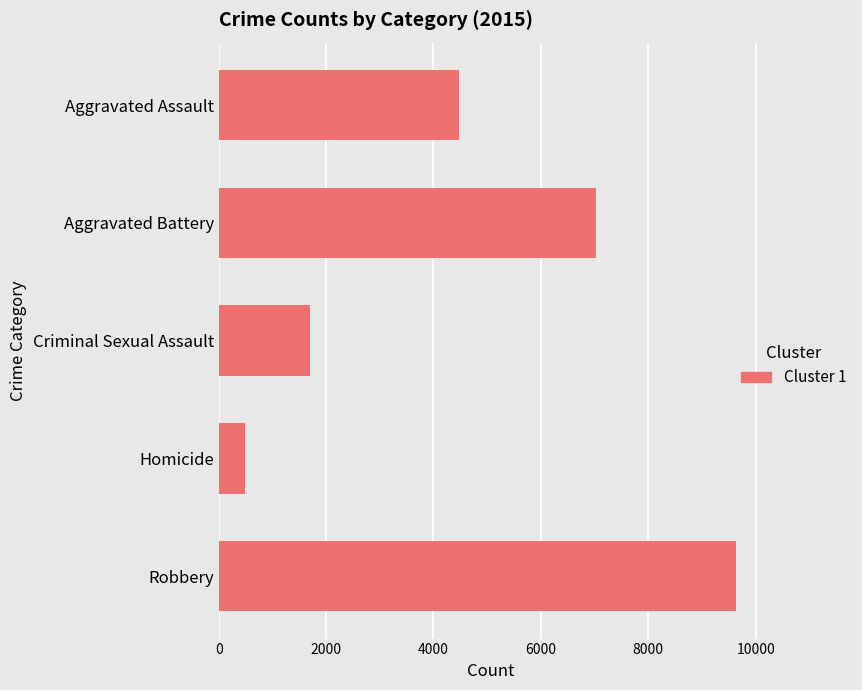

Reading top to bottom, list all the values displayed in this chart.

4480	7018	1709	496	9638